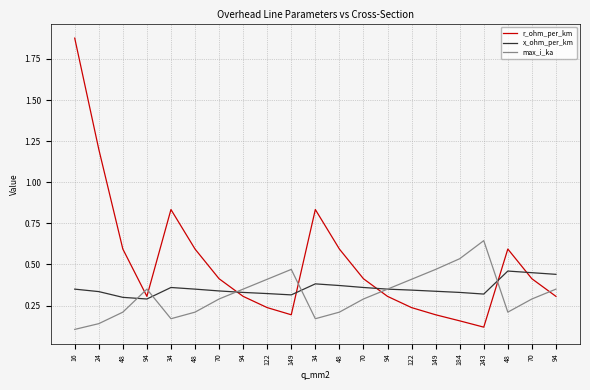

Is this an area chart (filled region under the line)?

No